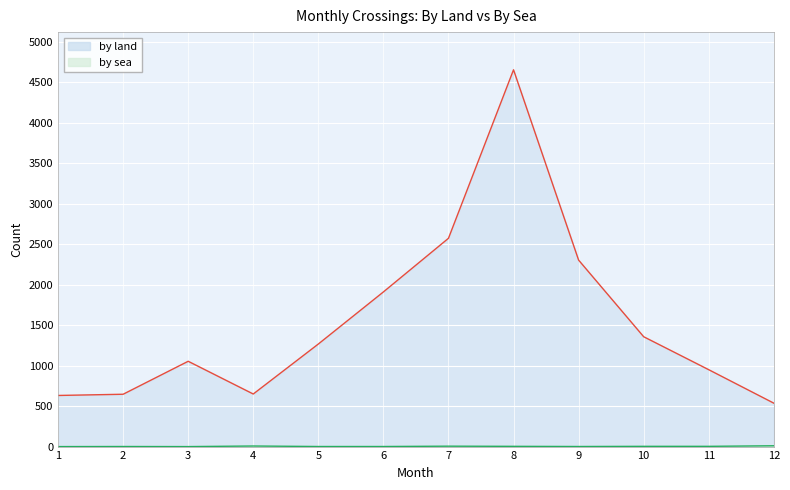

What is the sum of all by sea values?

35